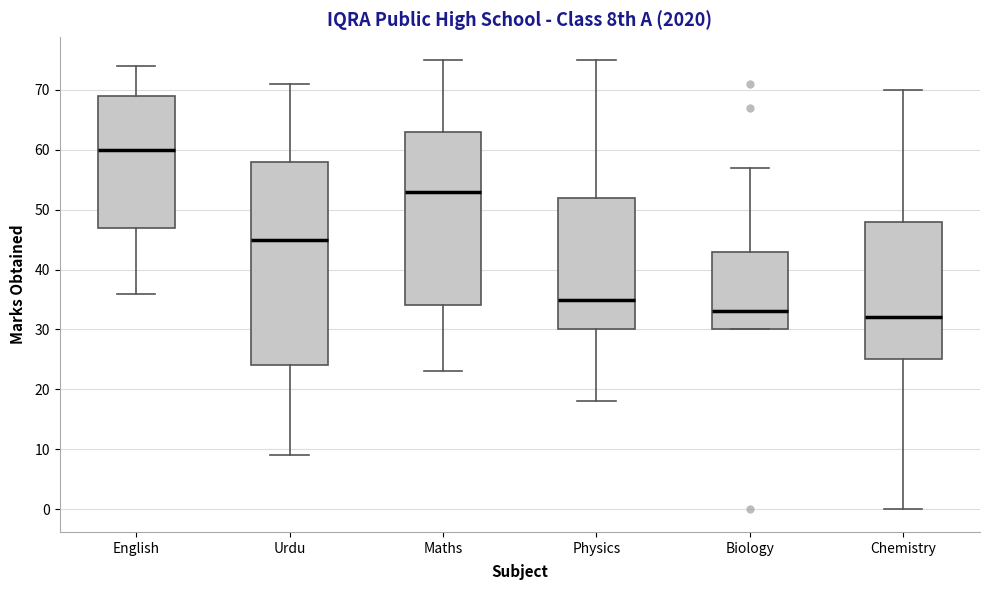

Reading left to right, read every box against the y-axis: the position of its median line, the range the box covers, and the ends of its whiskers. The values are not printed on the chart, so give them approximately, as read against the axis.

English: median 60, box 47 to 69, whiskers 36 to 74
Urdu: median 45, box 24 to 58, whiskers 9 to 71
Maths: median 53, box 34 to 63, whiskers 23 to 75
Physics: median 35, box 30 to 52, whiskers 18 to 75
Biology: median 33, box 30 to 43, whiskers 30 to 57
Chemistry: median 32, box 25 to 48, whiskers 0 to 70